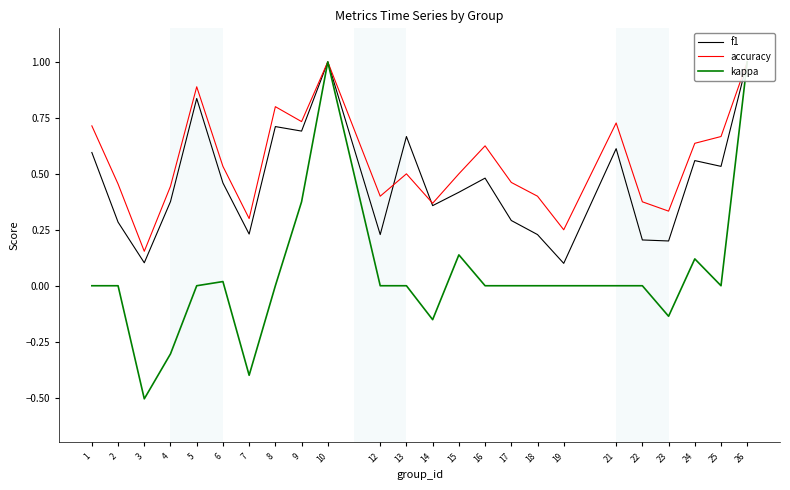

What is the value of the accuracy point at the 24th from the left?

1.0